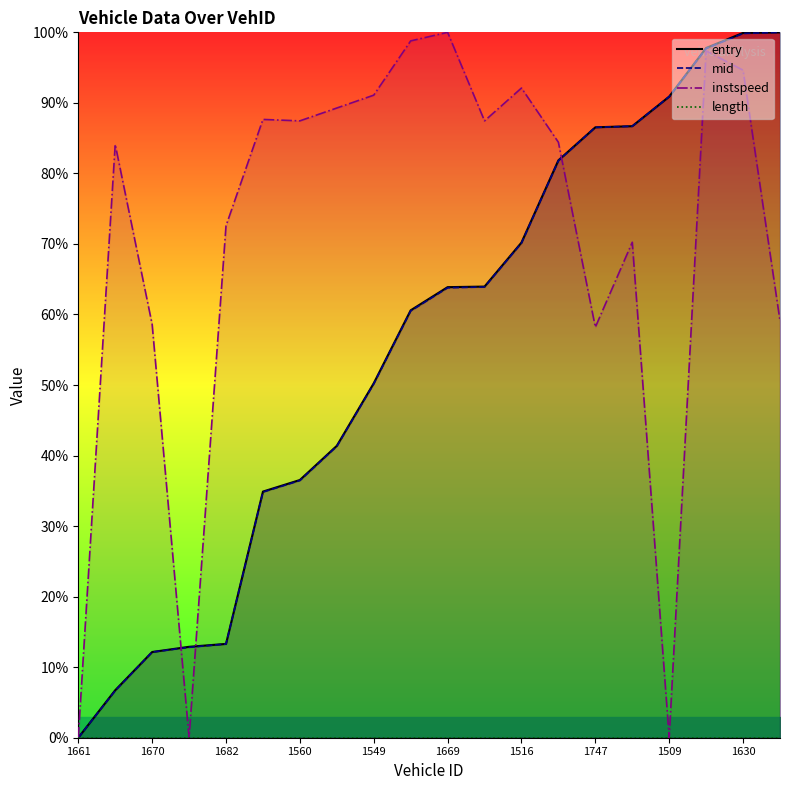

The entry series shows 70.2 at 1516. True or false?

True